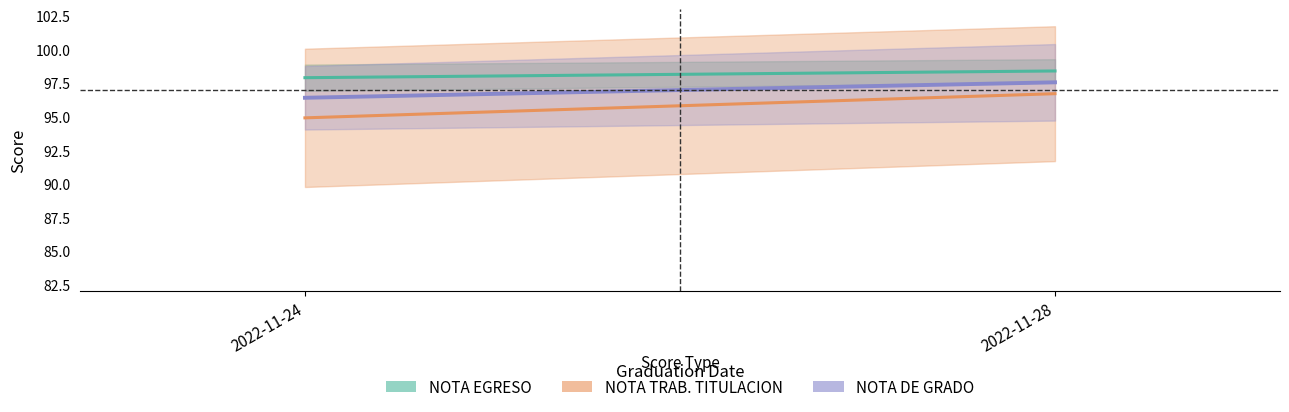

List the series in order of their peak value, lowest first.

NOTA TRAB. TITULACION, NOTA DE GRADO, NOTA EGRESO